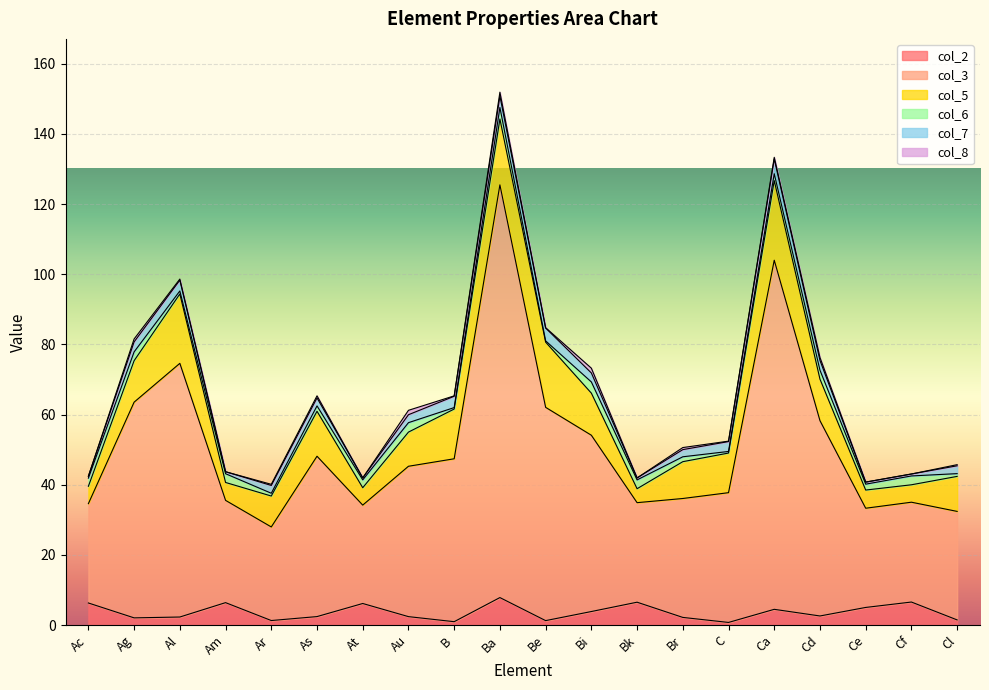

True or false: col_3 has more than 1 points higher than both neighbors.

True